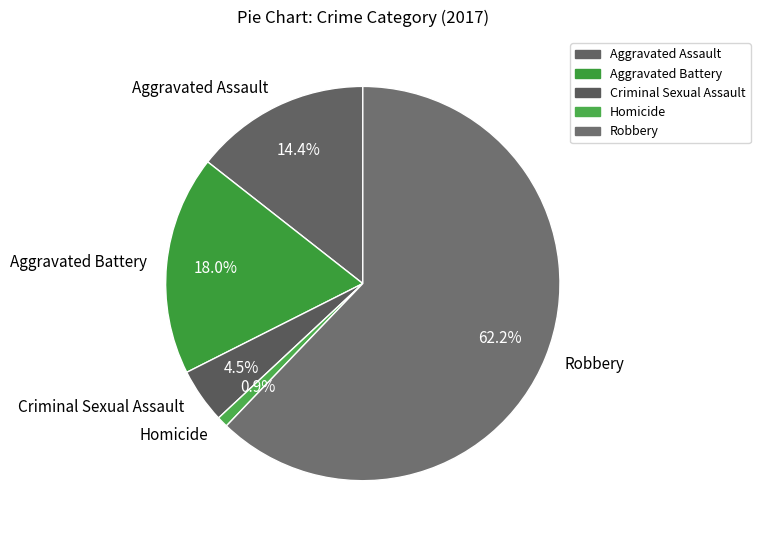

What is the majority slice?

Robbery